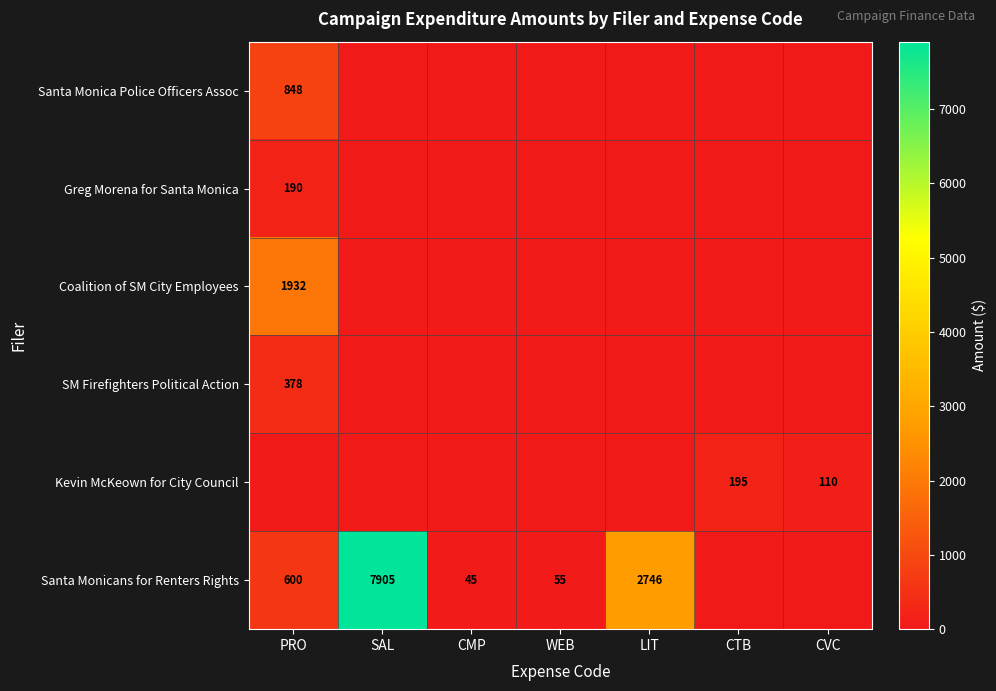

At which category does the chart reach its minimum across all series?

SAL